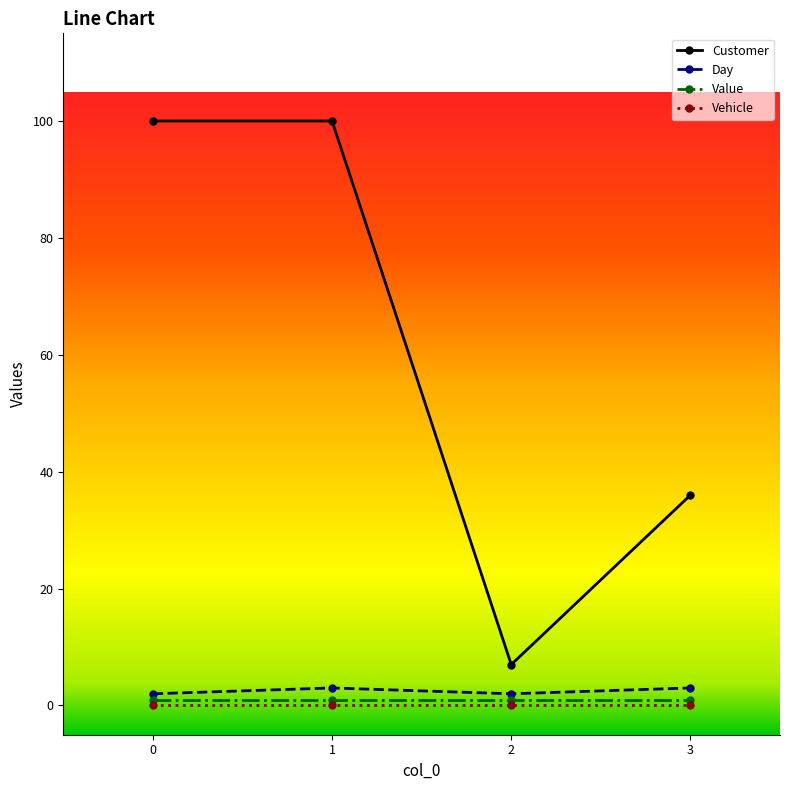

Count the Customer values in the range 36 to 100.

3